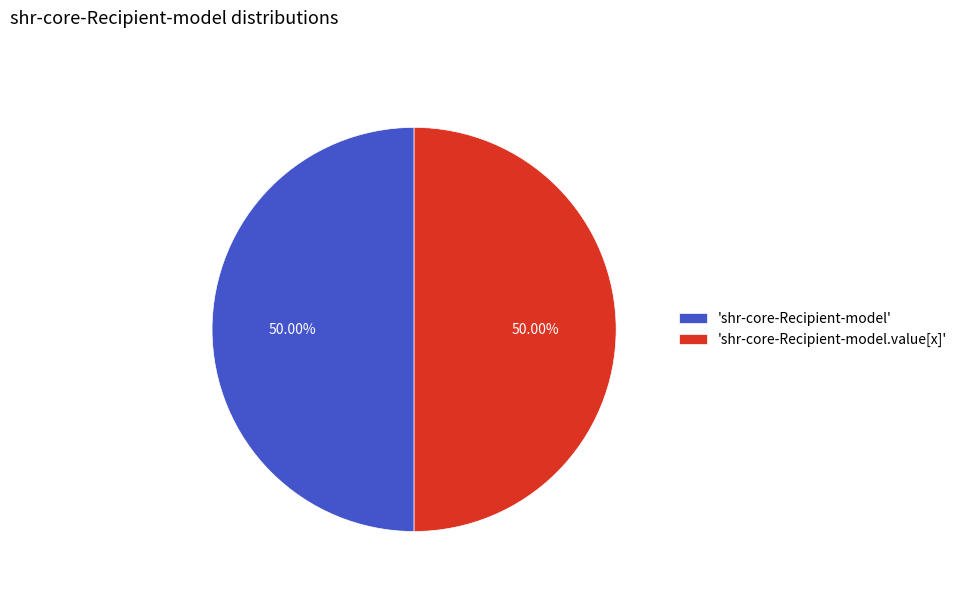

How many slices are in this pie chart?

2